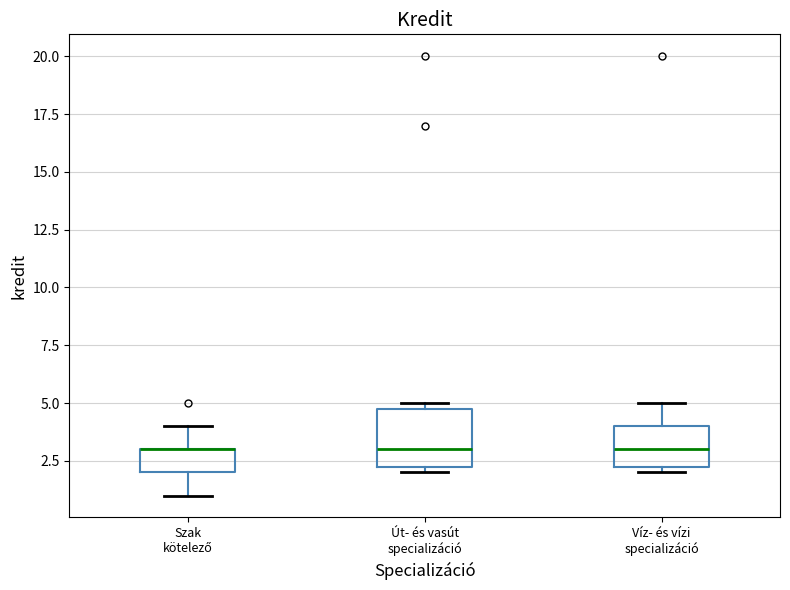

Where does the median line of the box for Út- és vasút specializáció sit on the y-axis? The values are not printed on the chart, so give them approximately, as read against the axis.

3.0